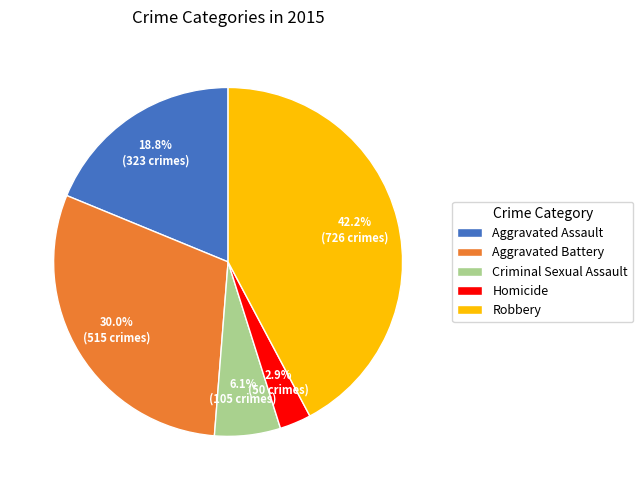

Does any single category account for the majority?

No